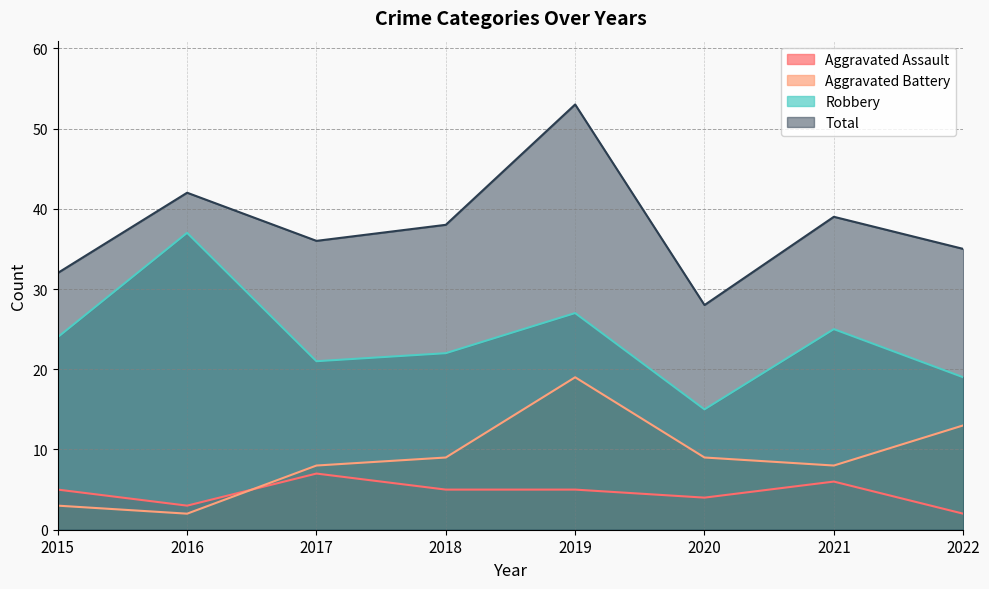

Count the number of categories in the chart.

8